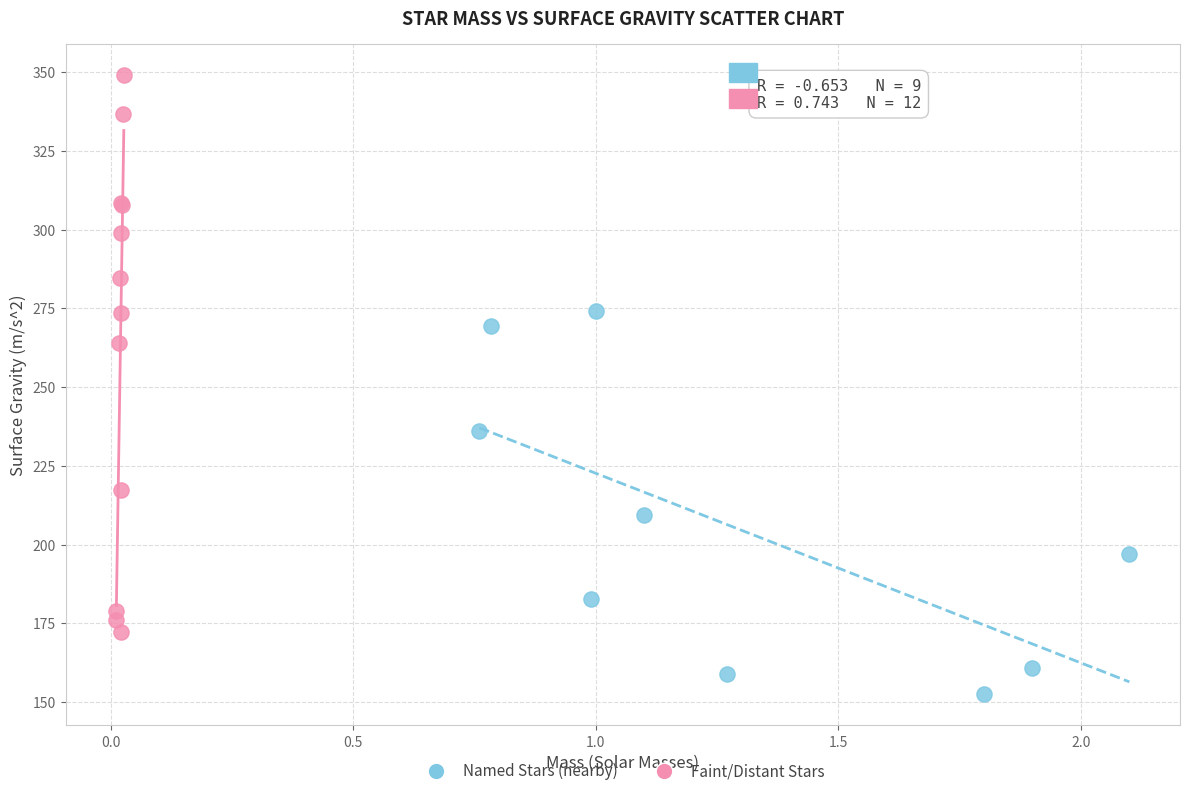

Which series has the widest spread of Y values?

Faint/Distant Stars